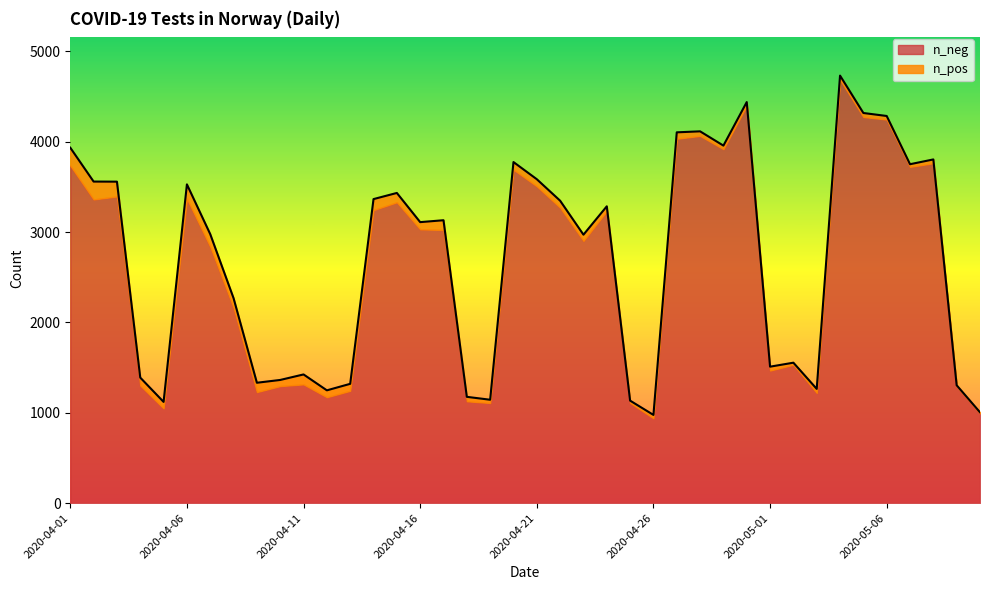

True or false: the data shows 2281 at 2020-04-13.

False